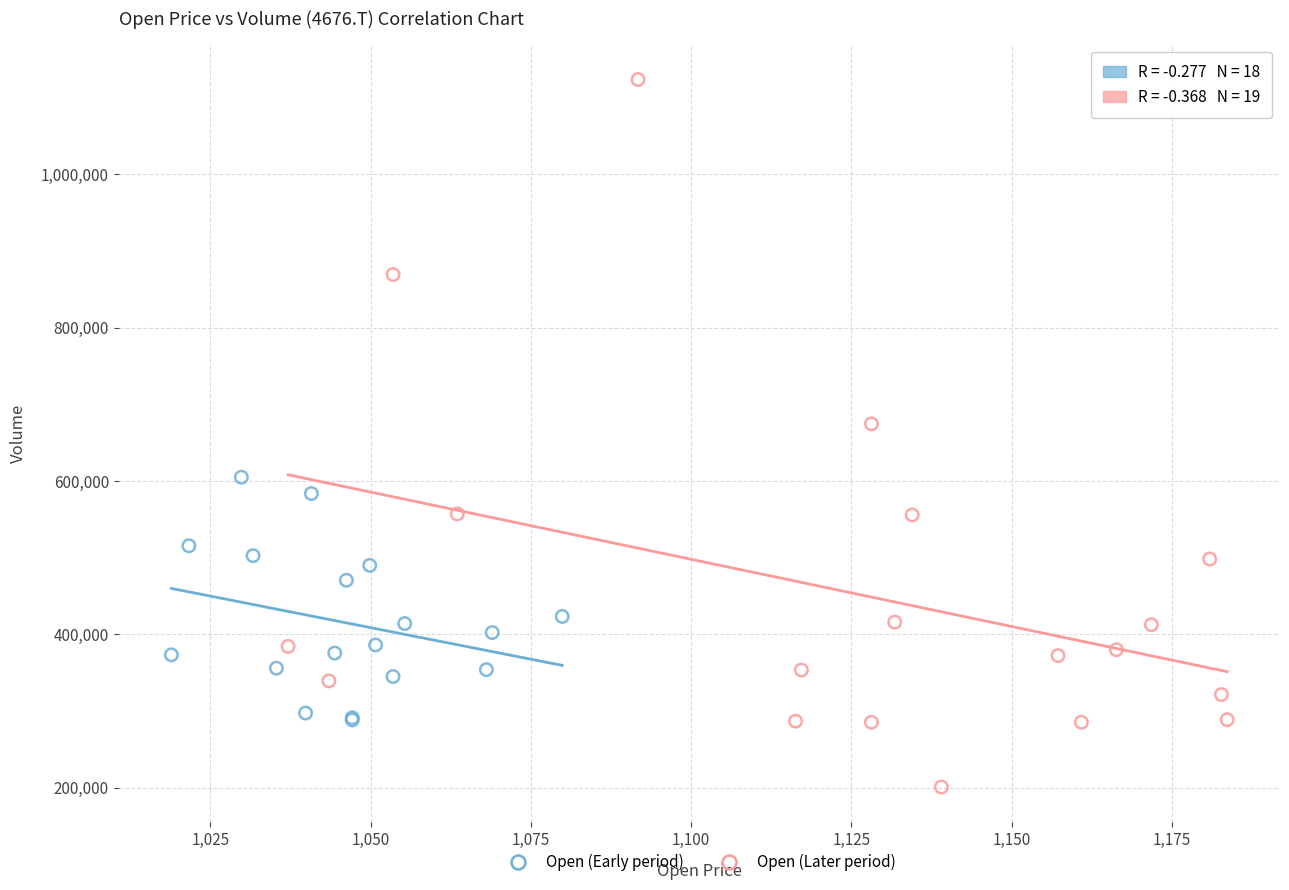

Which series contains the lowest Y value?

Open (Later period)